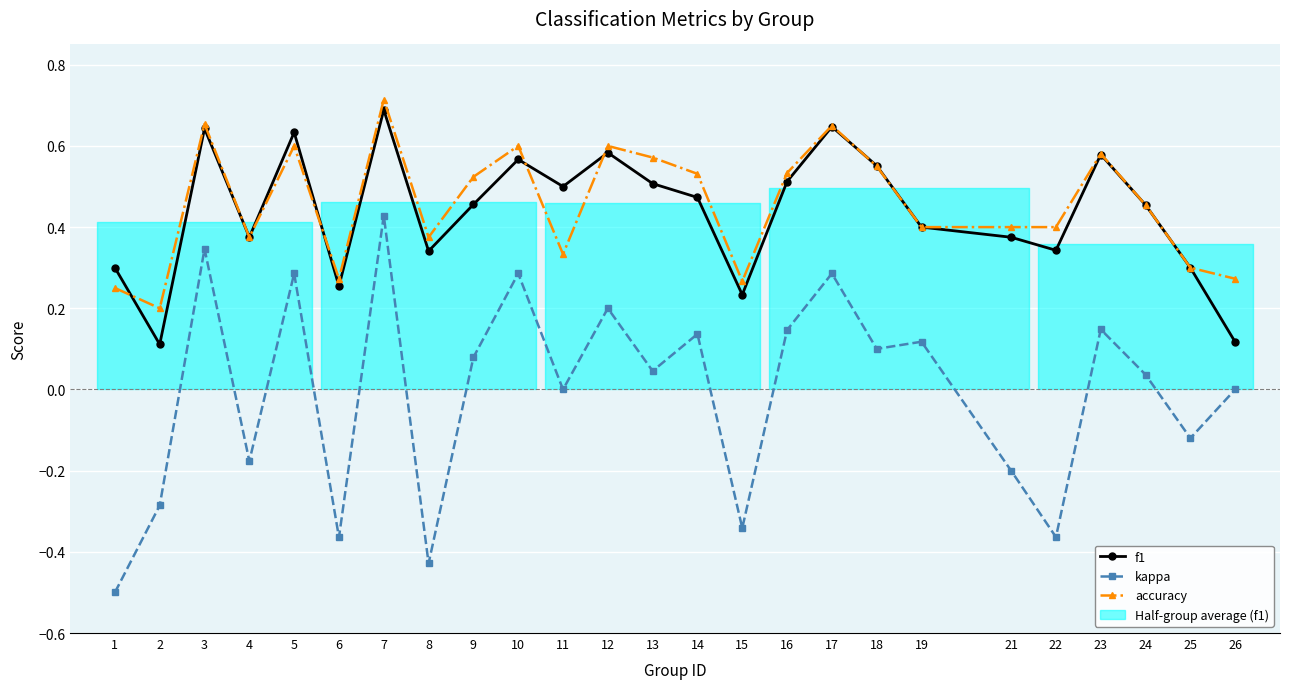

How many times do f1 and accuracy cross each other?

6